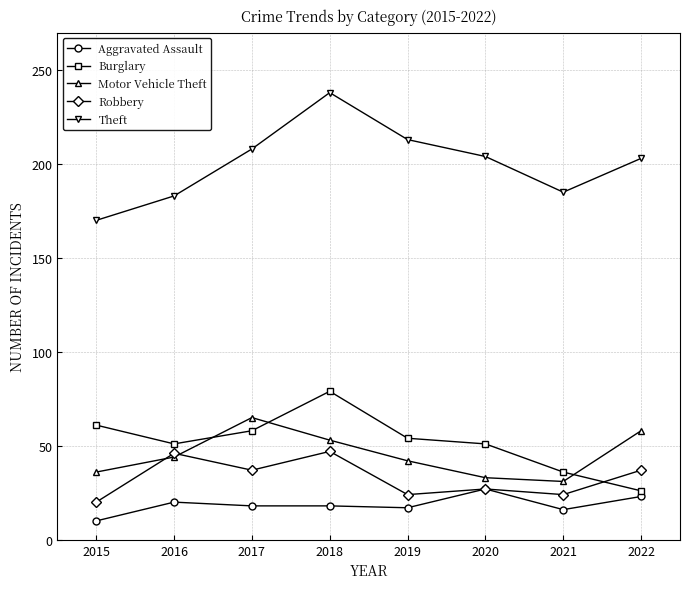

How many series are shown in this chart?

5